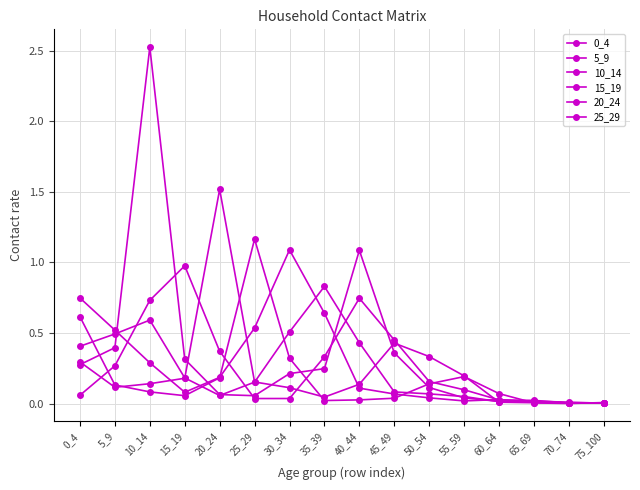

Is this an area chart (filled region under the line)?

No